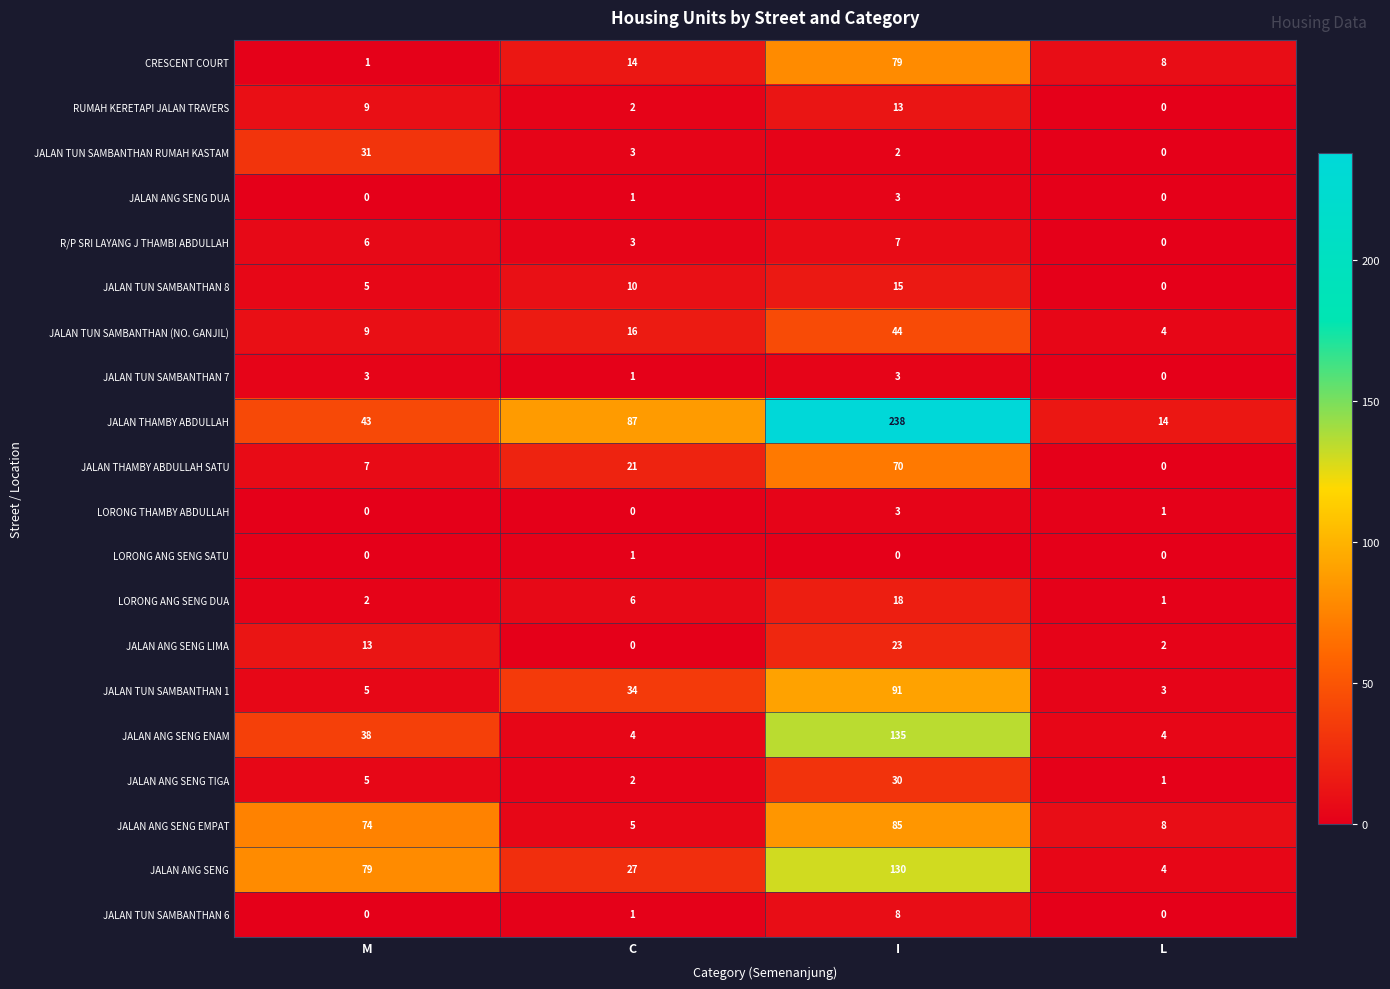

Where is JALAN TUN SAMBANTHAN 7 nearest to the value 1?

C